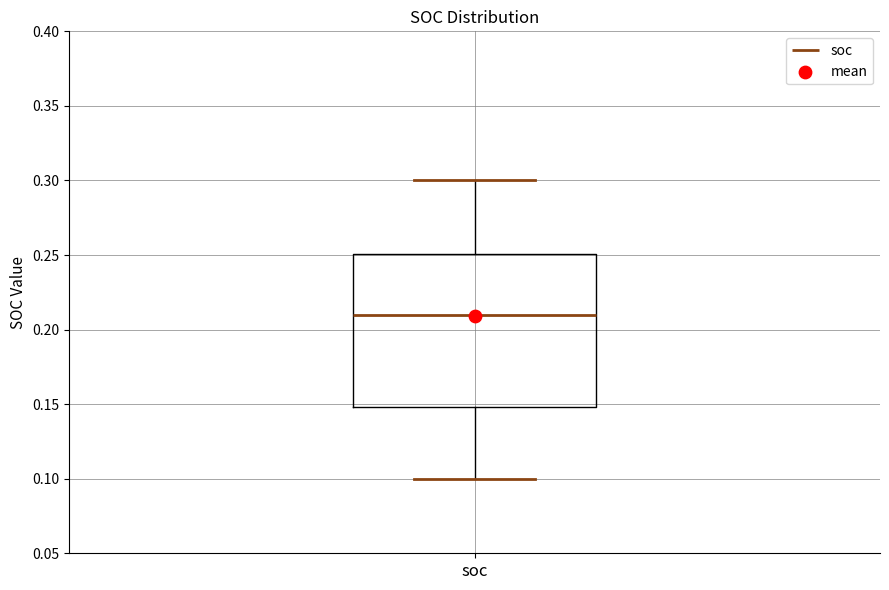

Transcribe this box plot: give where the median line is, the range the box spans, and where the two whiskers end, as read against the y-axis. The values are not printed on the chart, so give them approximately, as read against the axis.

median 0.21, box 0.15 to 0.25, whiskers 0.10 to 0.30